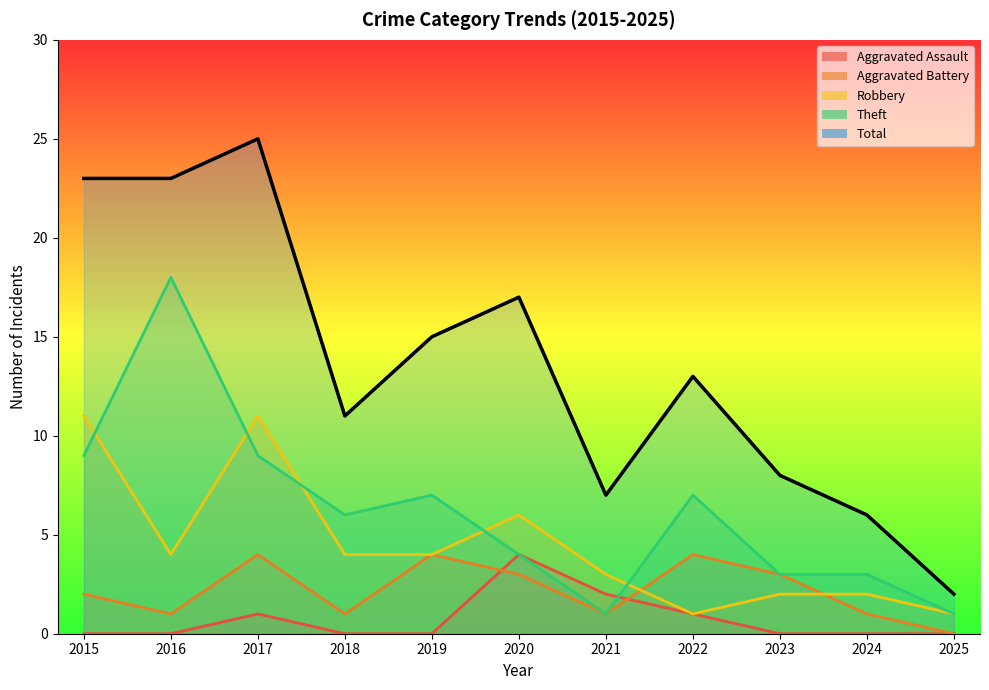

How many interior local peaks does the Robbery series have?

2